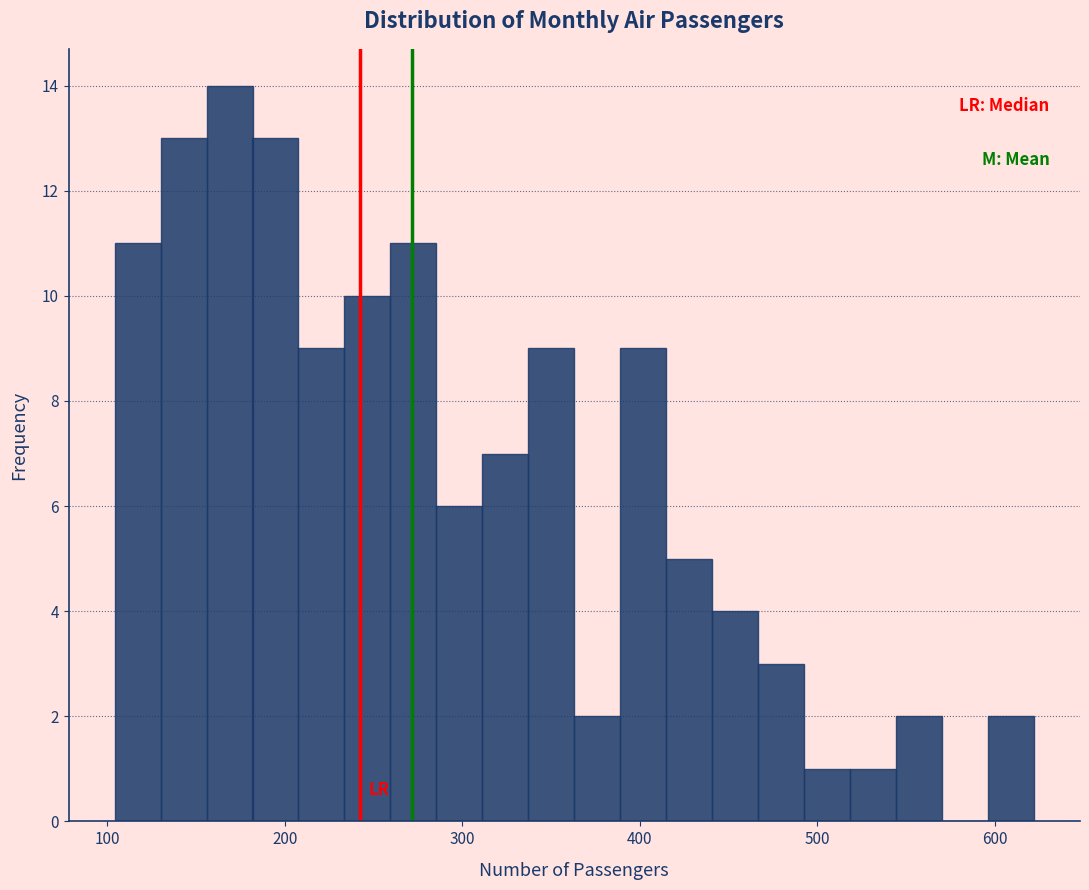

Around what value on the x-axis is the tallest bar? Give the approximate position of its centre, as read against the axis.

170